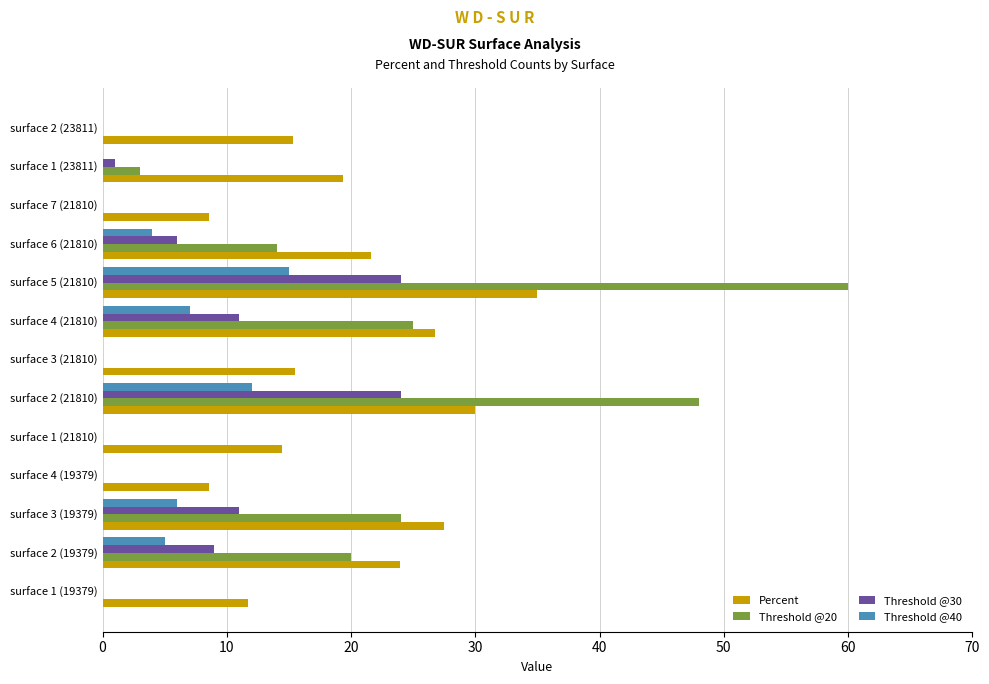

What is the sum of all Percent values?

258.1